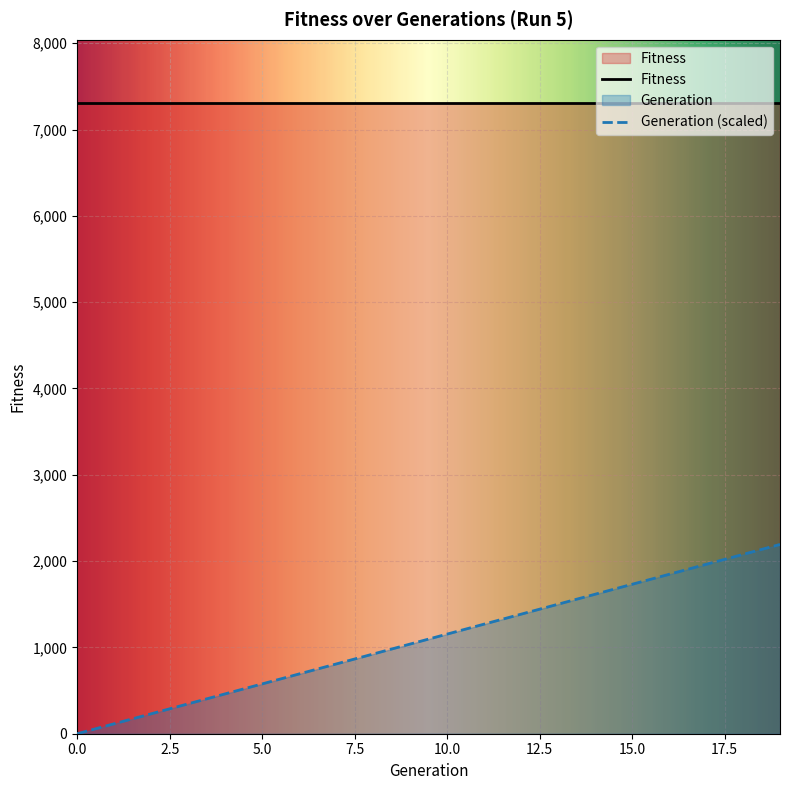

Rank the categories by value from lowest to highest.

0, 1, 2, 3, 4, 5, 6, 7, 8, 9, 10, 11, 12, 13, 14, 15, 16, 17, 18, 19